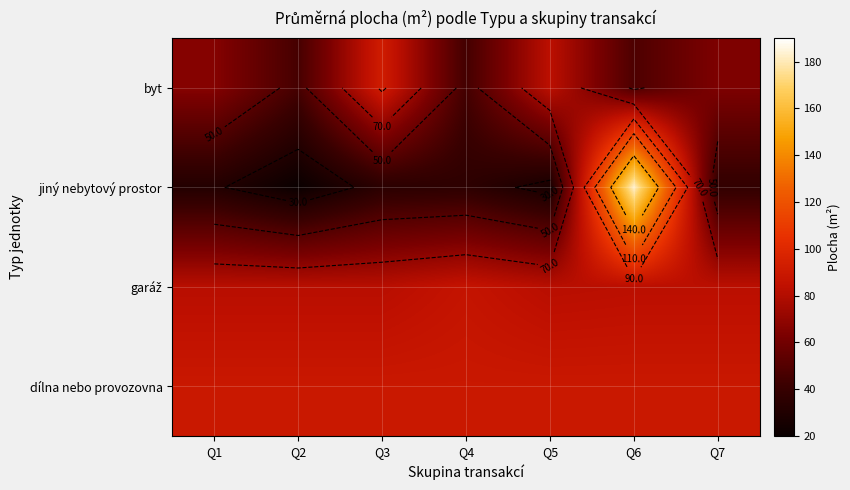

At which category is the sum across all series the highest?

Q6